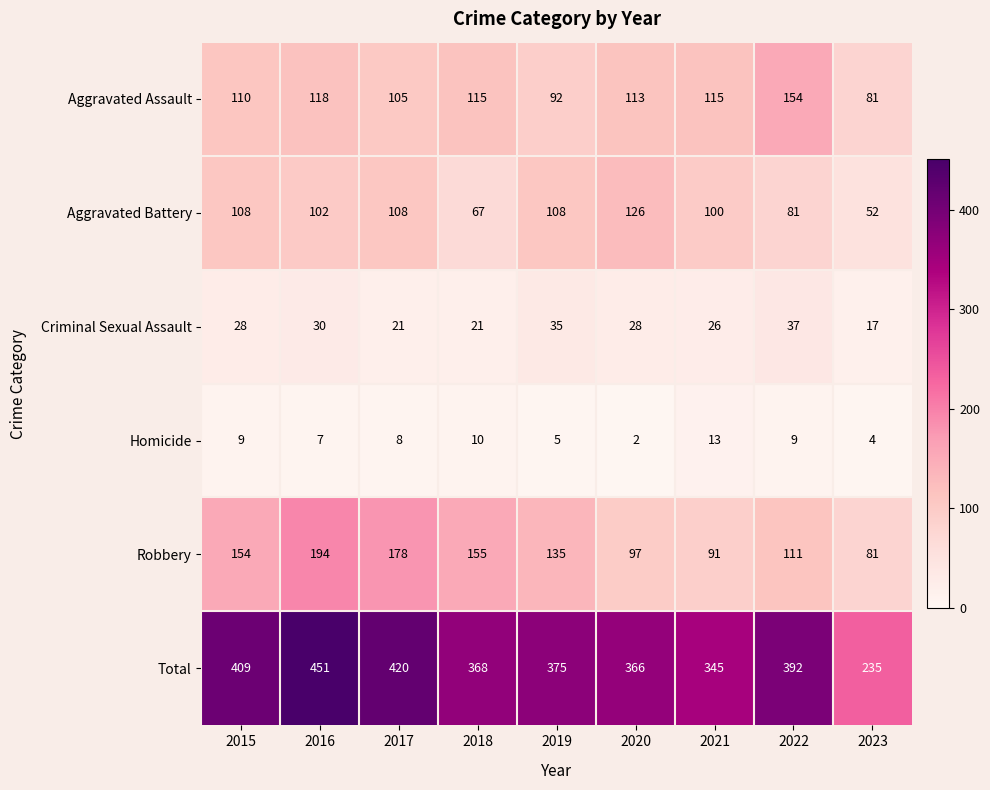

At which category is the sum across all series the highest?

2016